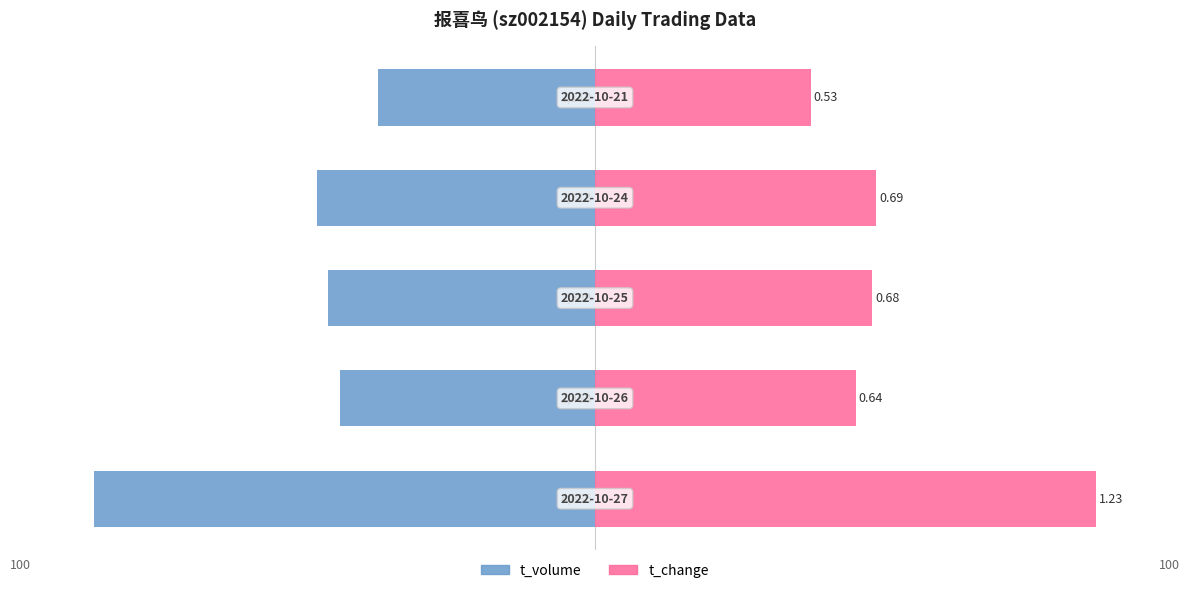

What is the difference between the maximum and minimum values in the t_volume series?

51.0